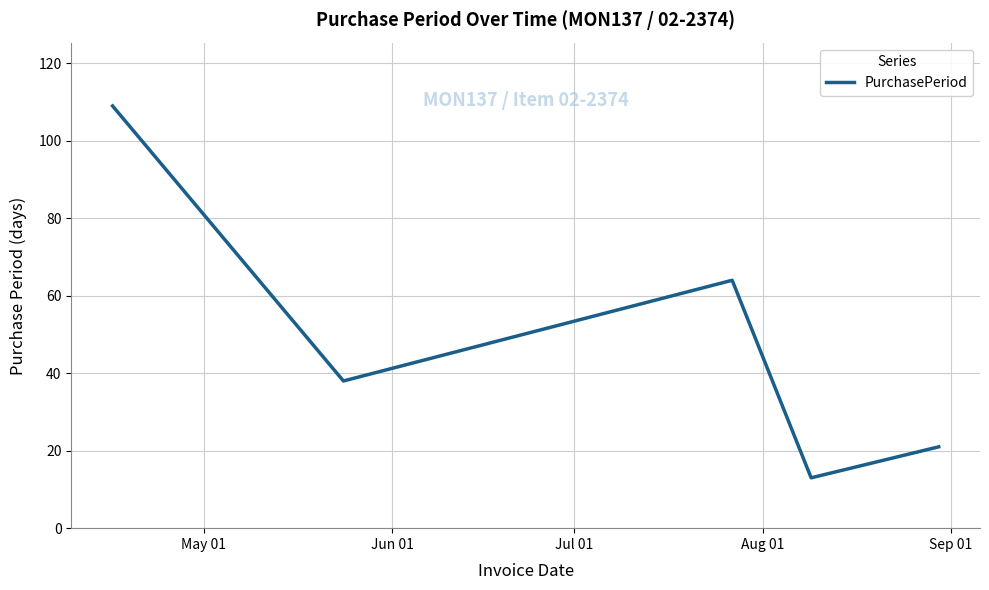

What is the maximum value shown in the chart?

109